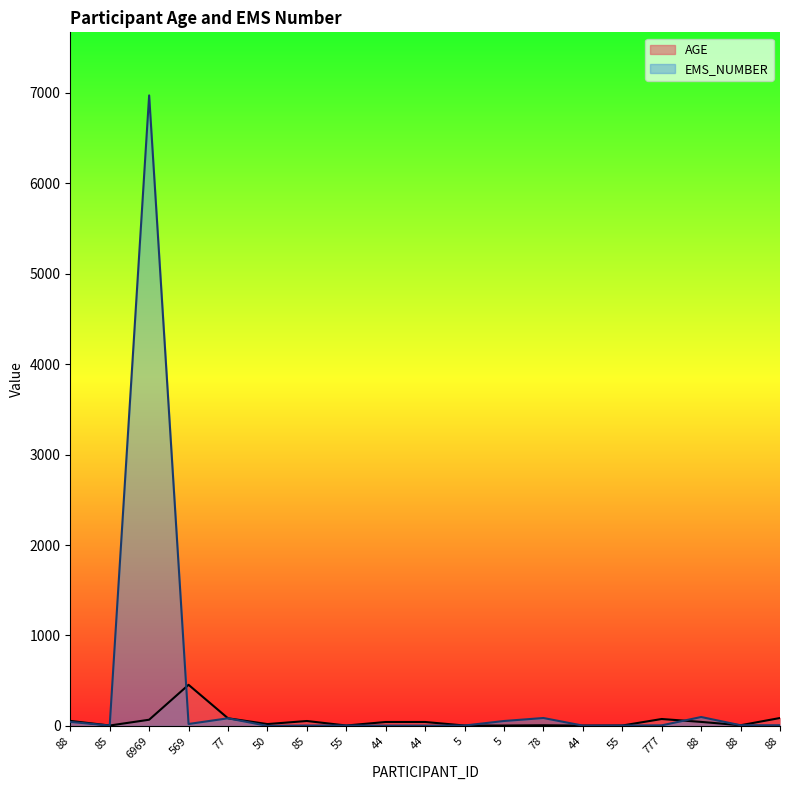

At which label does EMS_NUMBER reach its minimum?

50